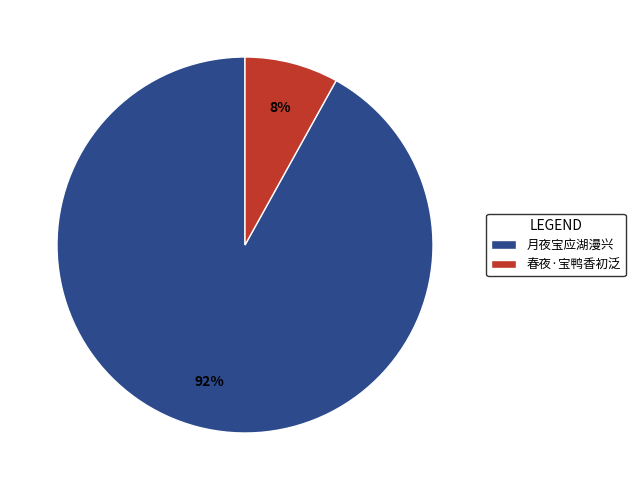

Which category has the smallest portion of the pie?

春夜·宝鸭香初泛